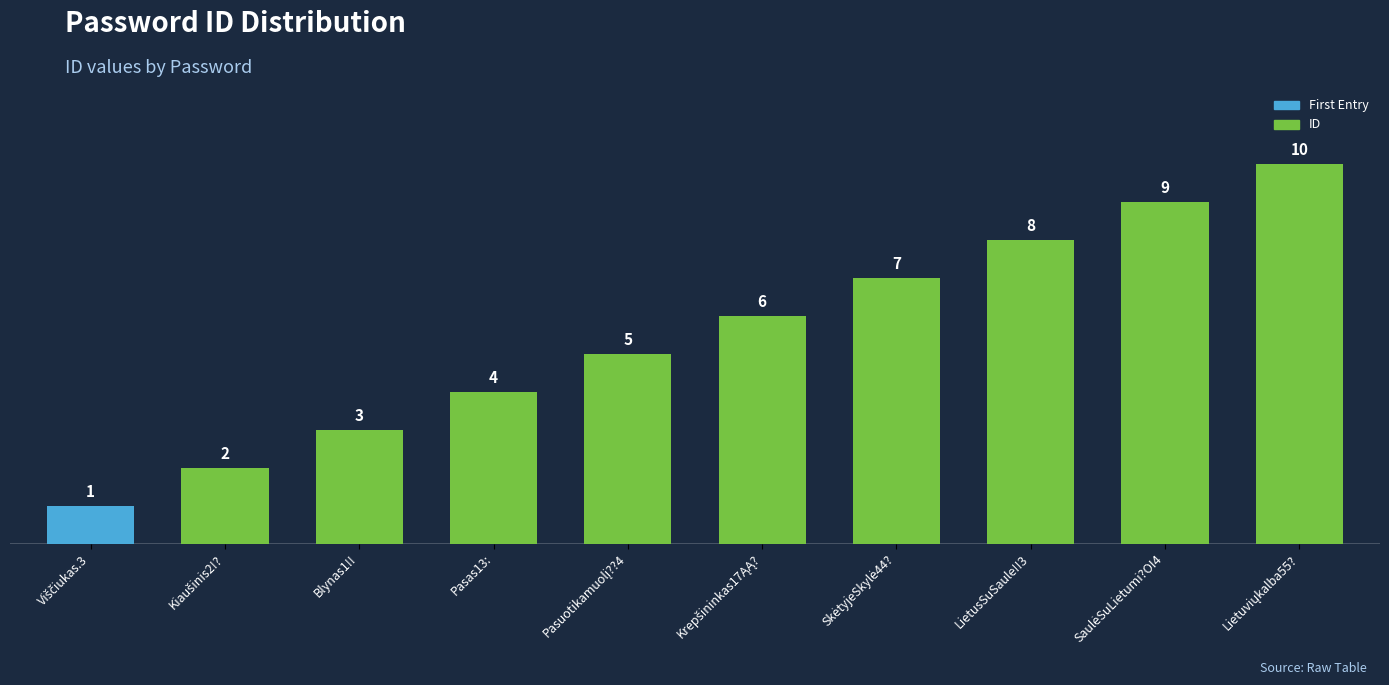

What is the sum of all values?

55